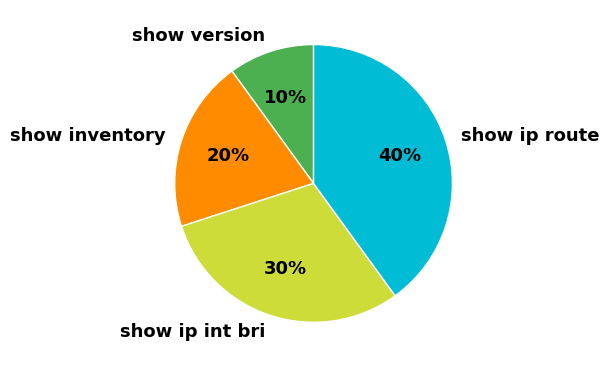

Does show ip int bri account for over 50% of the chart?

No